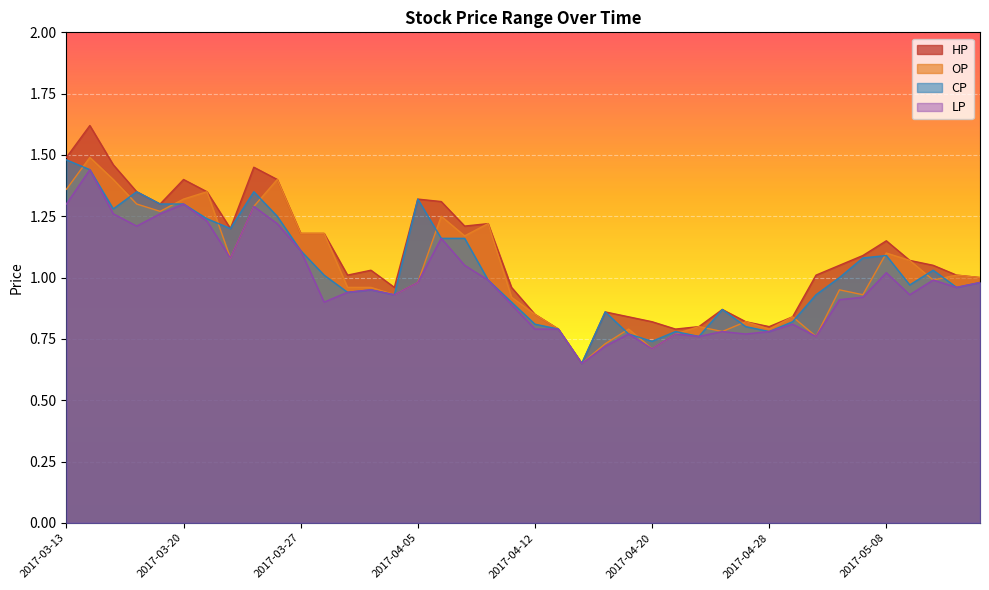

True or false: OP and HP intersect in this chart.

False